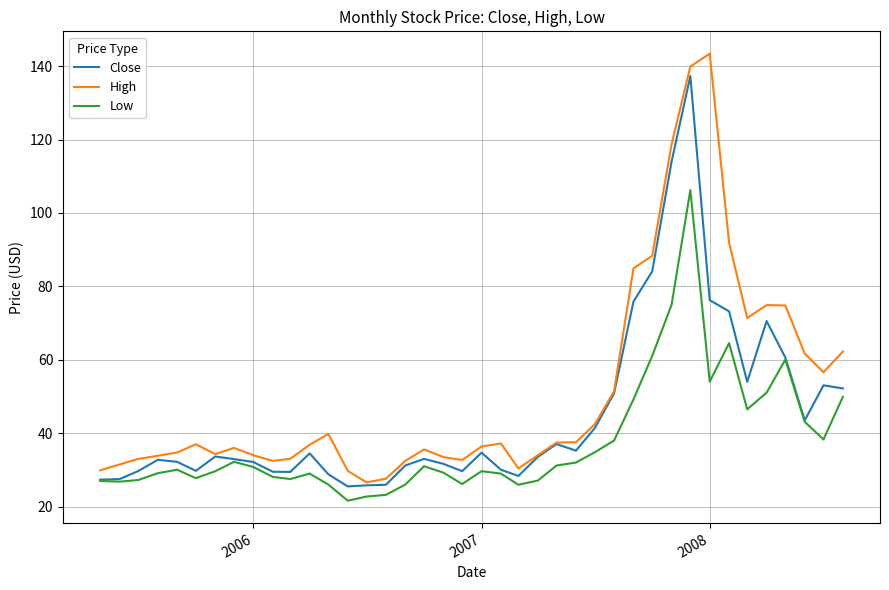

True or false: High and Low intersect in this chart.

False